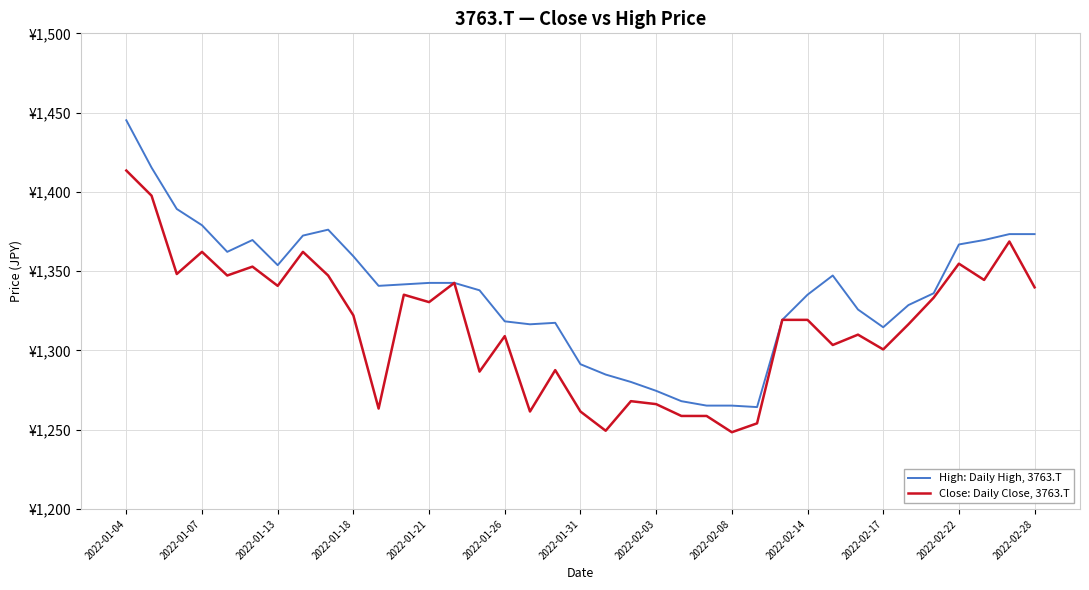

Reading right to left, transcribe all the data shown in this chart.

High: Daily High, 3763.T: 1373.4	1373.4	1369.6	1366.9	1336.1	1328.6	1314.6	1325.8	1347.3	1335.2	1319.3	1264.3	1265.2	1265.2	1268.0	1274.5	1280.1	1284.8	1291.3	1317.4	1316.5	1318.4	1337.9	1342.6	1342.6	1341.7	1340.7	1359.4	1376.2	1372.4	1353.8	1369.6	1362.2	1379.0	1389.2	1415.3	1445.2
Close: Daily Close, 3763.T: 1339.8	1368.7	1344.5	1354.7	1333.3	1316.5	1300.7	1310.0	1303.5	1319.3	1319.3	1254.0	1248.4	1258.7	1258.7	1266.2	1268.0	1249.4	1261.5	1287.6	1261.5	1309.0	1286.7	1342.6	1330.5	1335.2	1263.4	1322.1	1347.3	1362.2	1340.7	1352.9	1347.3	1362.2	1348.2	1397.6	1413.5